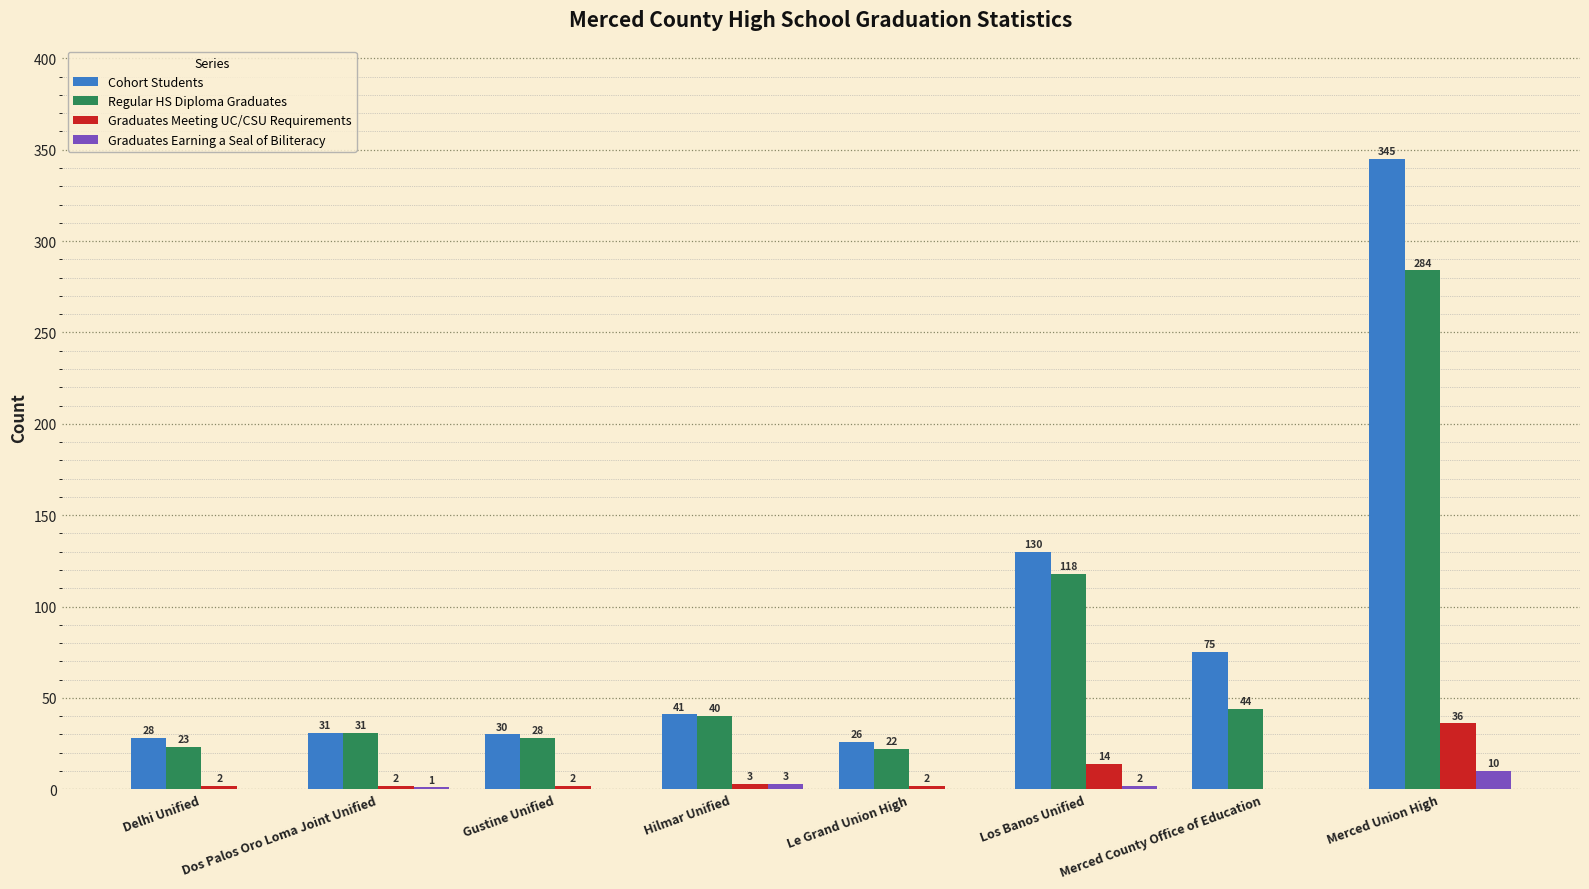

The value of Regular HS Diploma Graduates at Delhi Unified is 23. True or false?

True